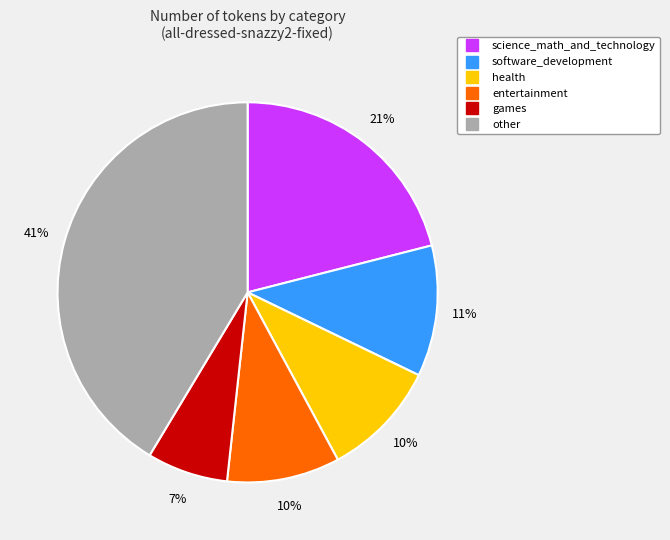

To the nearest percent, what is the average slice percentage?

17%